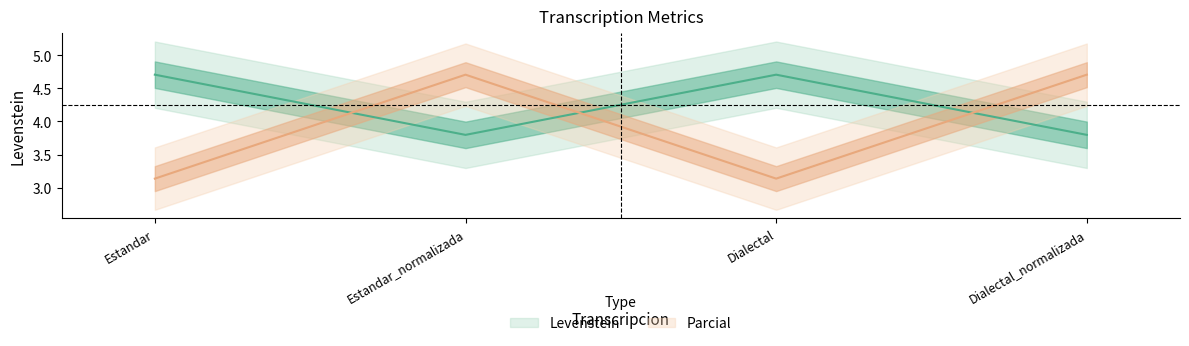

At Estandar_normalizada, list the series in order from smallest to largest.

Levenstein, Parcial